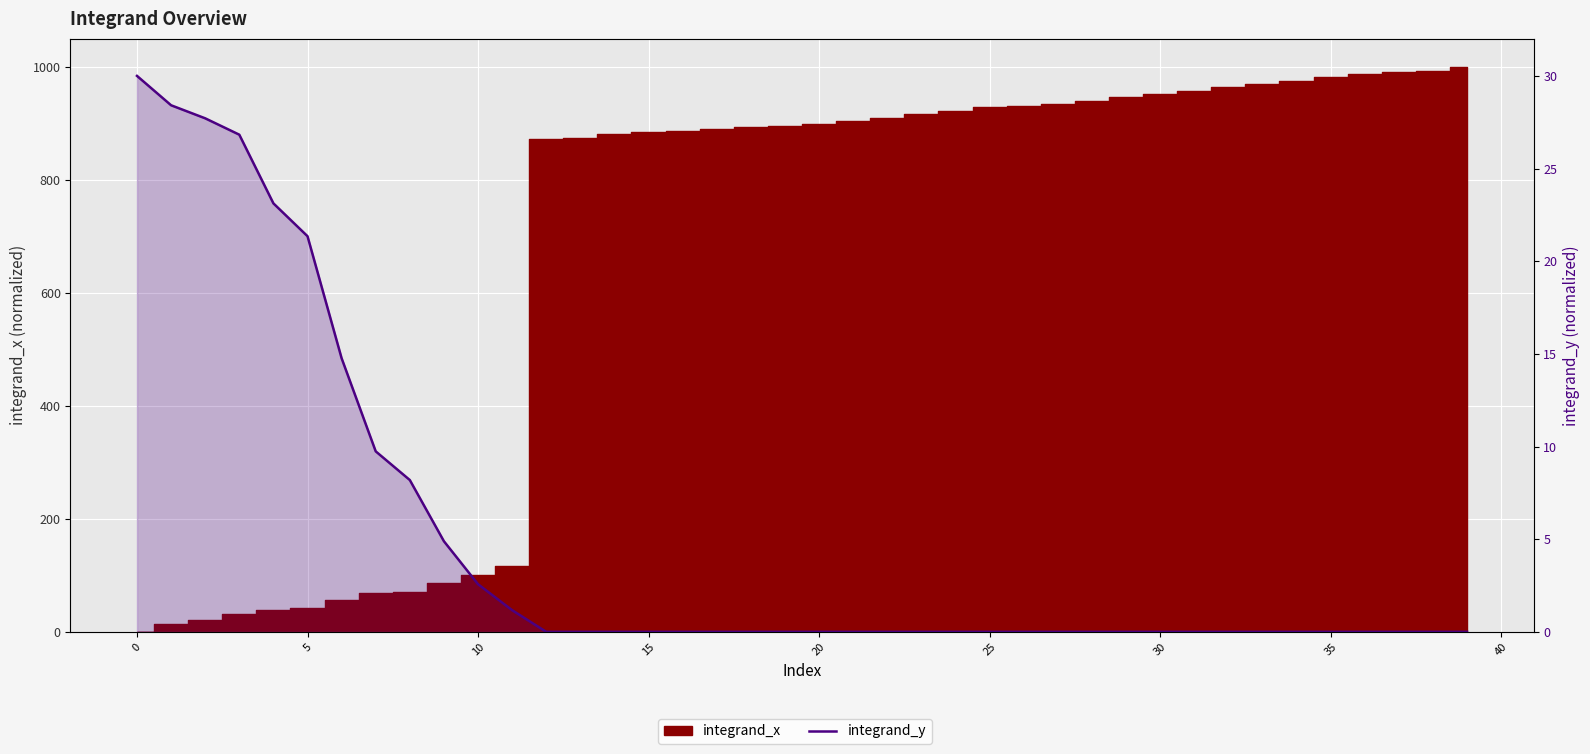

The value at 20 is 0.0. True or false?

True